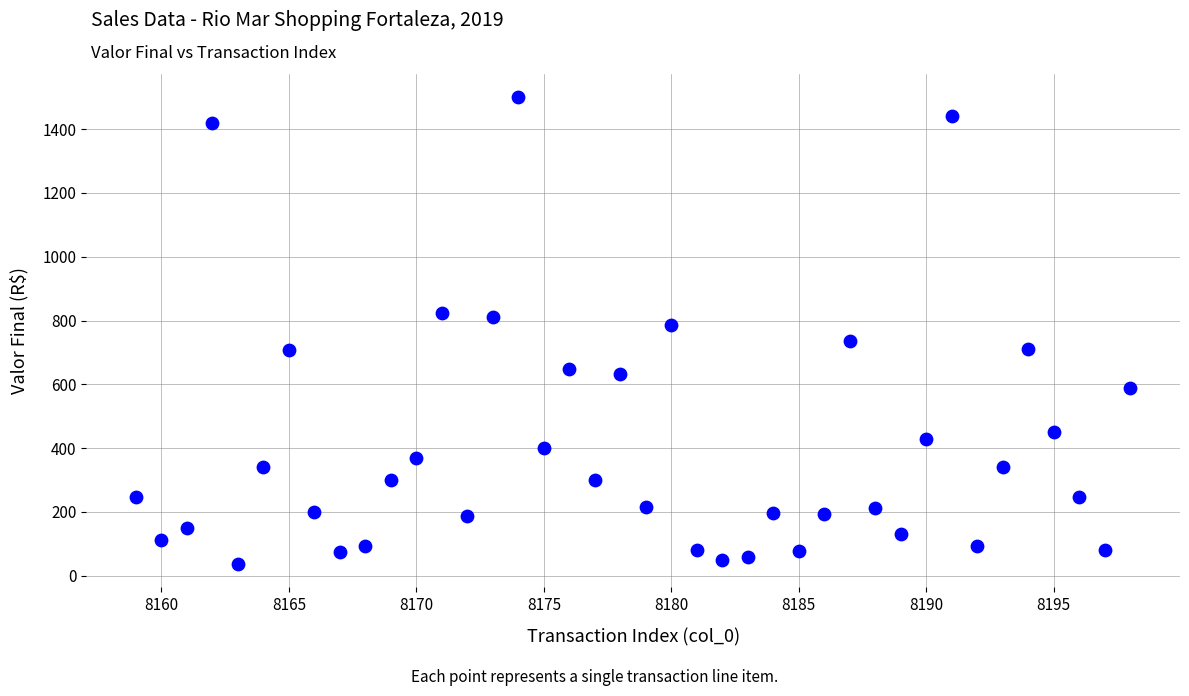

What is the range of X values (max minus min)?

39